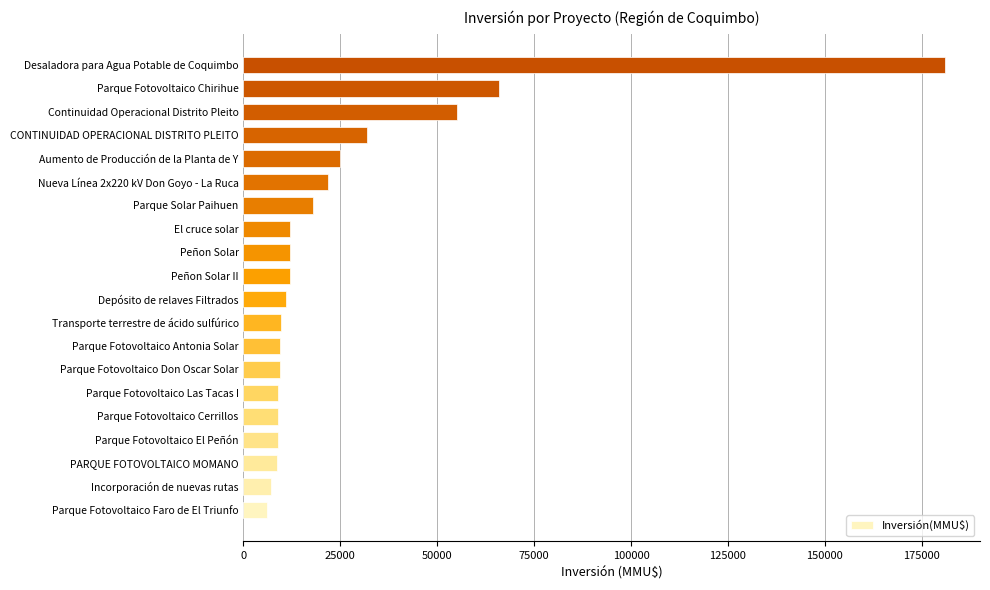

True or false: the data shows 24012 at Parque Solar Paihuen.

False